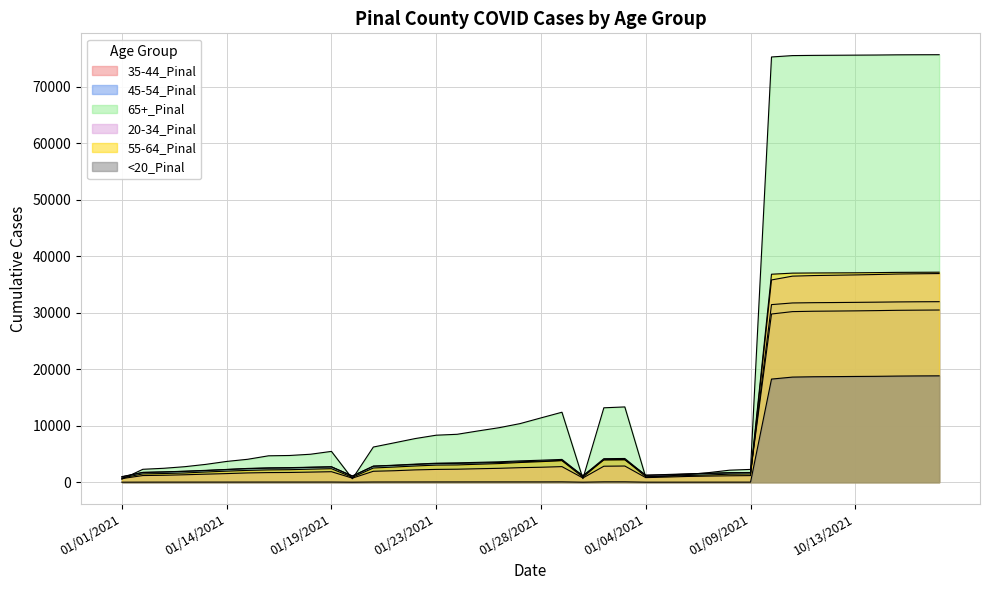

How many series are shown in this chart?

6